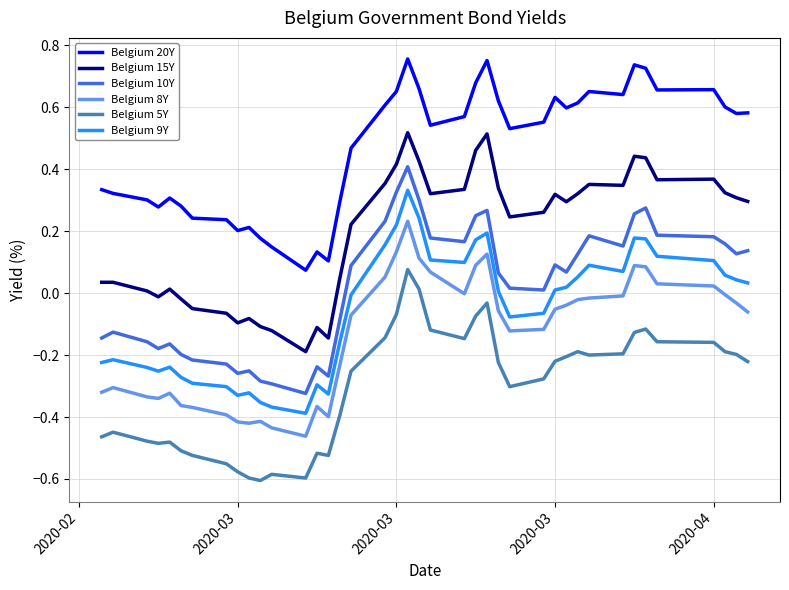

Which series has the largest total across all categories?

Belgium 20Y